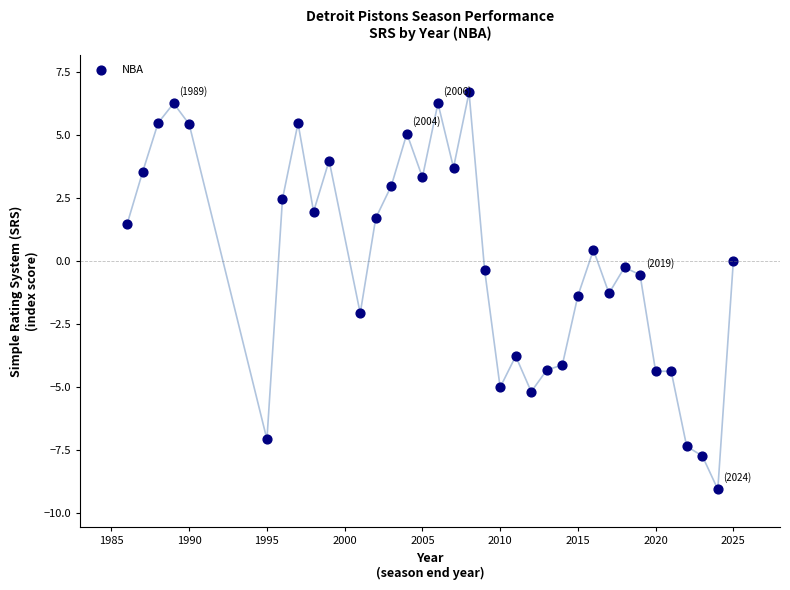

What is the range of Y values (max minus min)?

15.7